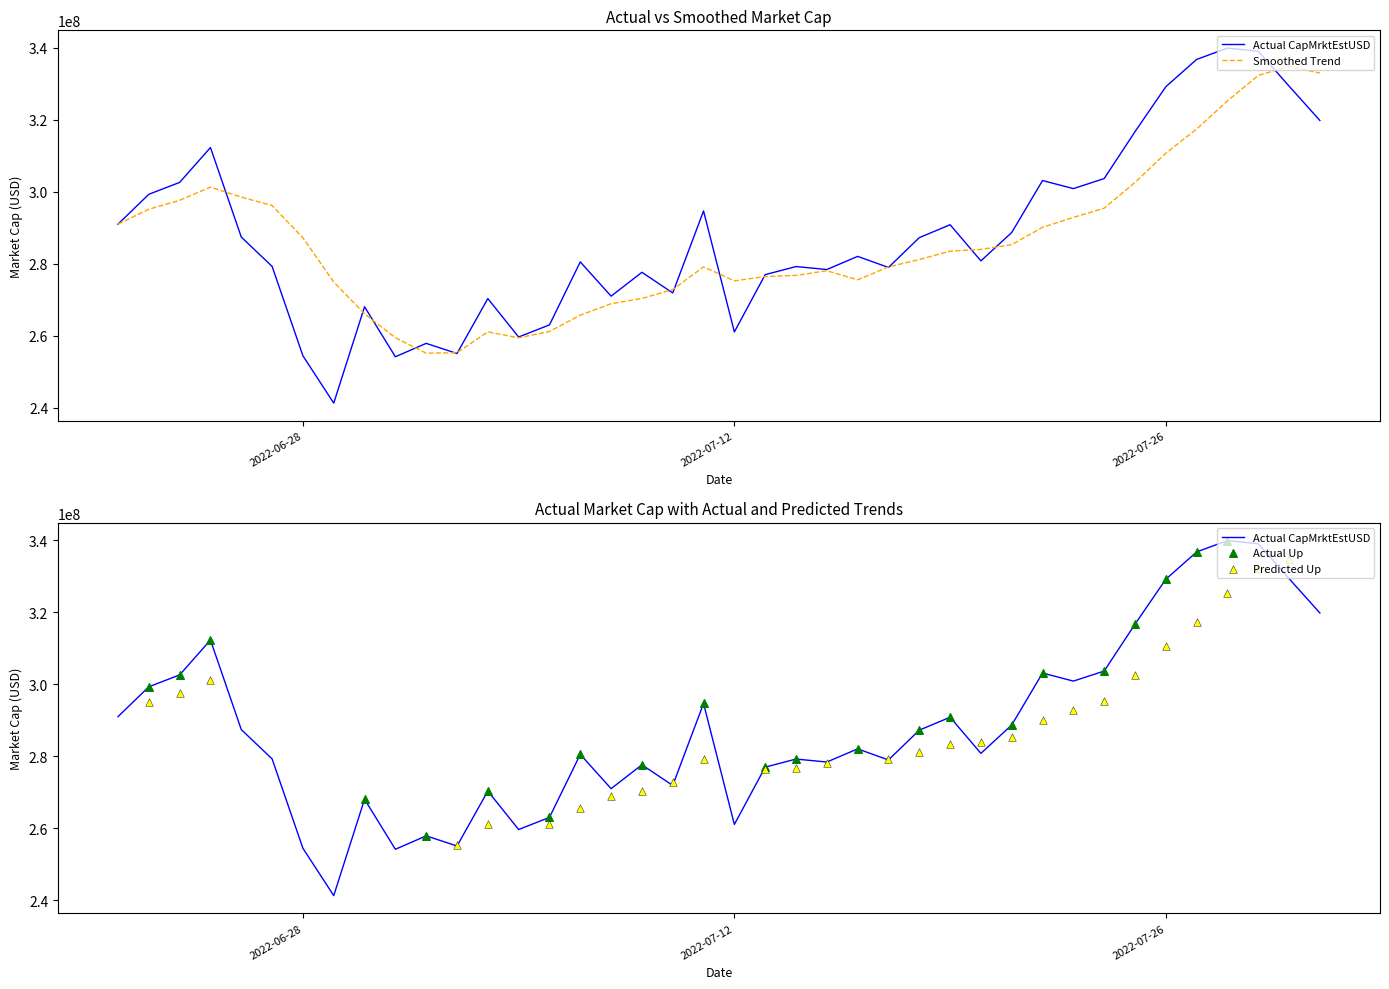

Approximately how many times larger is the value at 2022-07-24 compared to 2022-07-19?

1.0